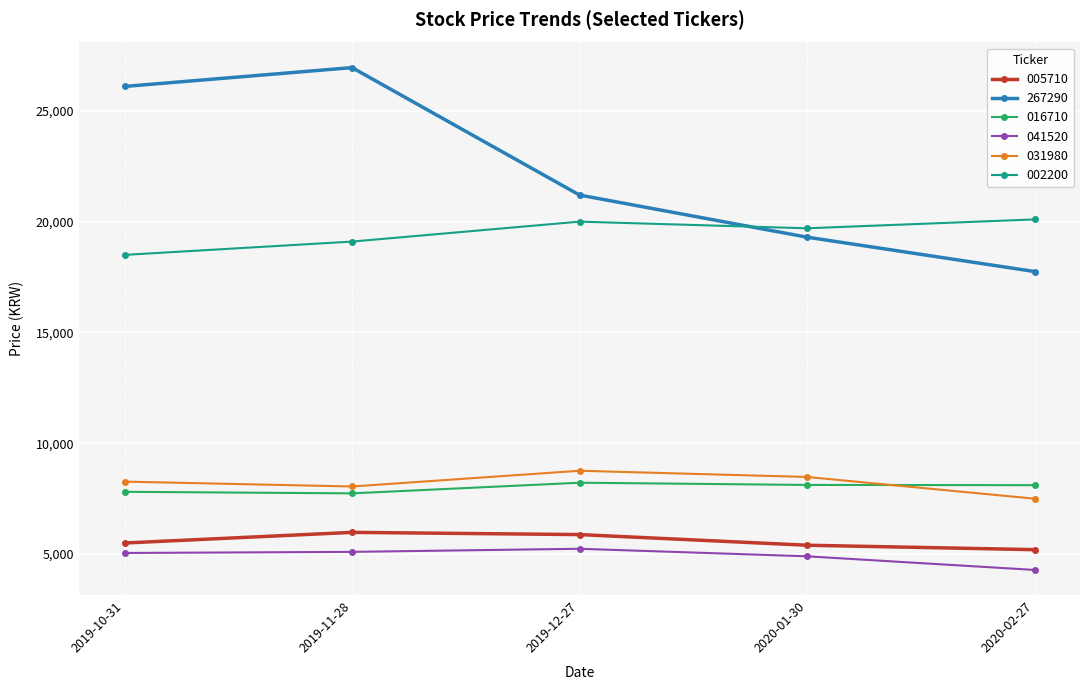

Read the 267290 value at 2020-02-27, to the nearest 100.

17800